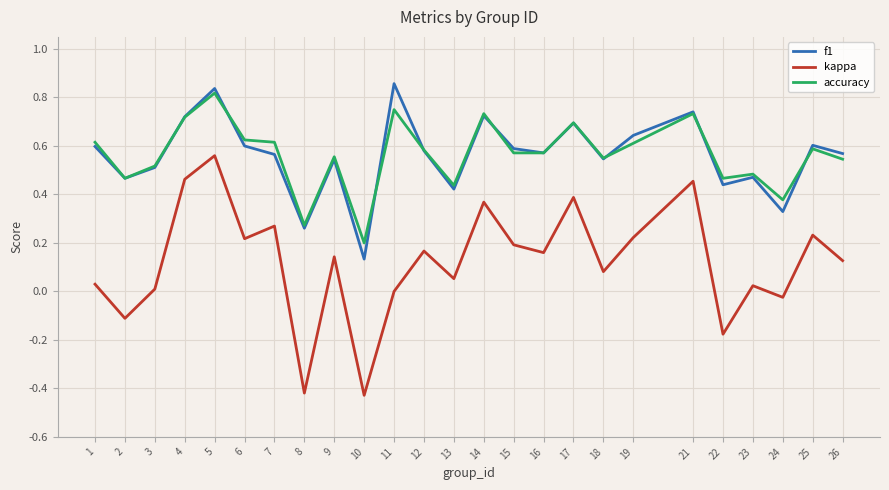

True or false: kappa and accuracy cross at least once.

False